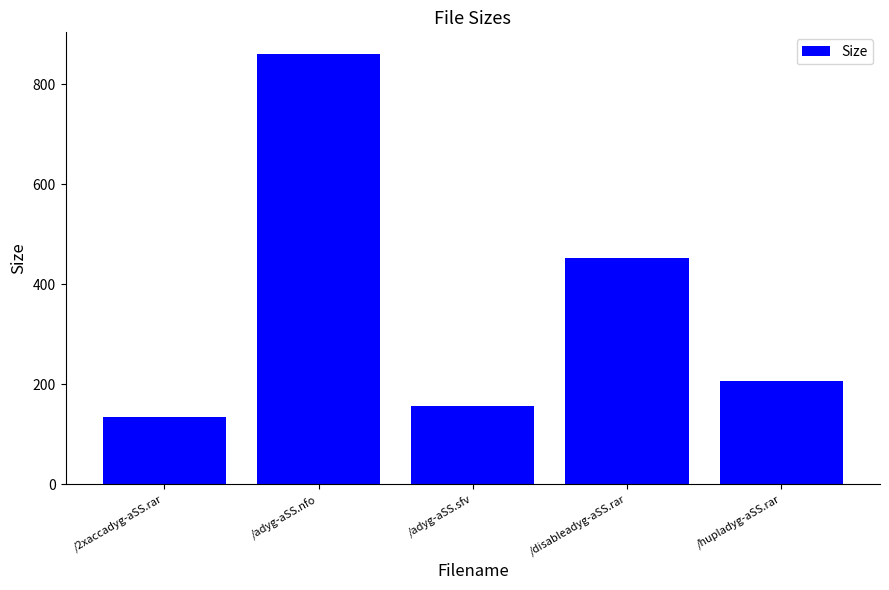

How many data points are above 205?

3